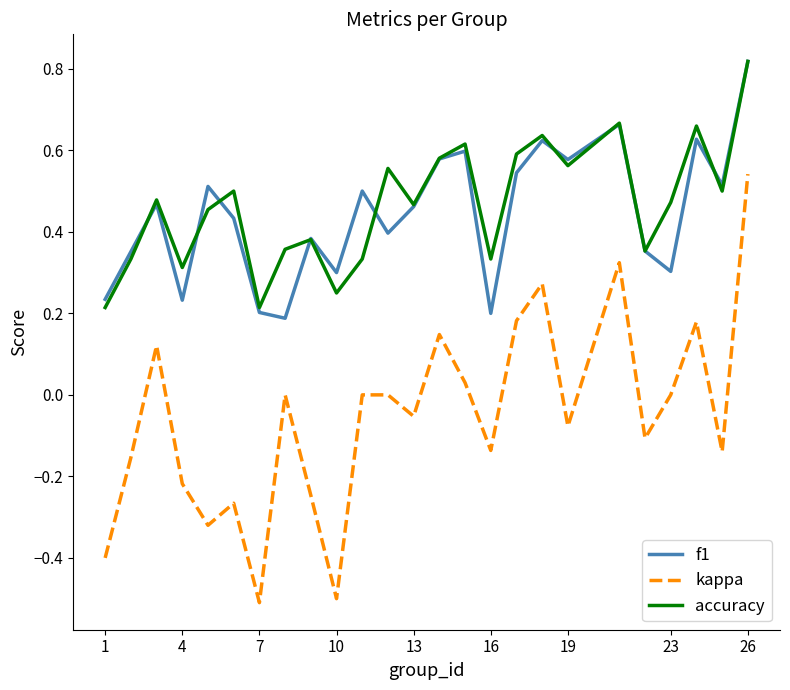

What is the smallest value displayed?

-0.5